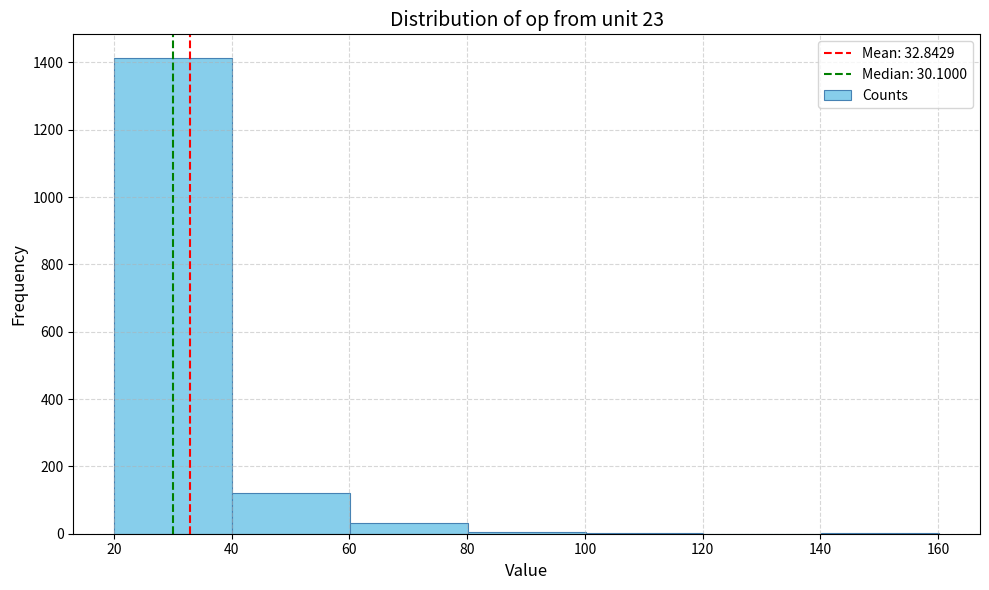

Which range on the x-axis has the tallest bar?

20 to 40